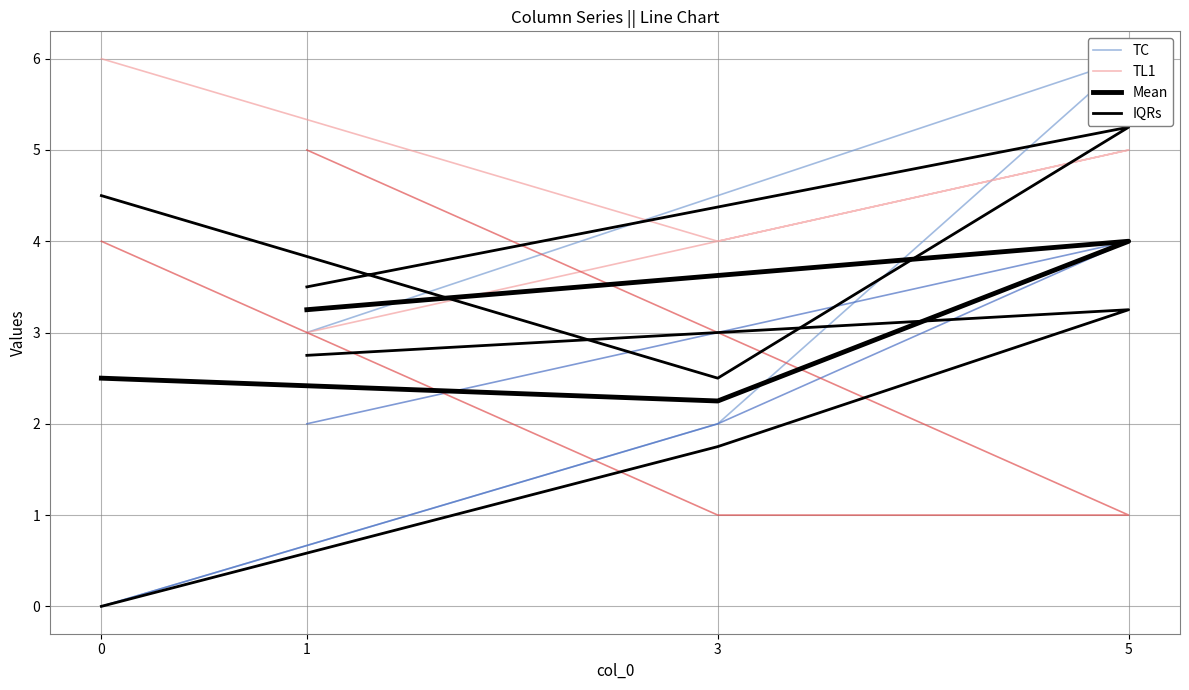

At which category does TL1 reach its first local peak?

5